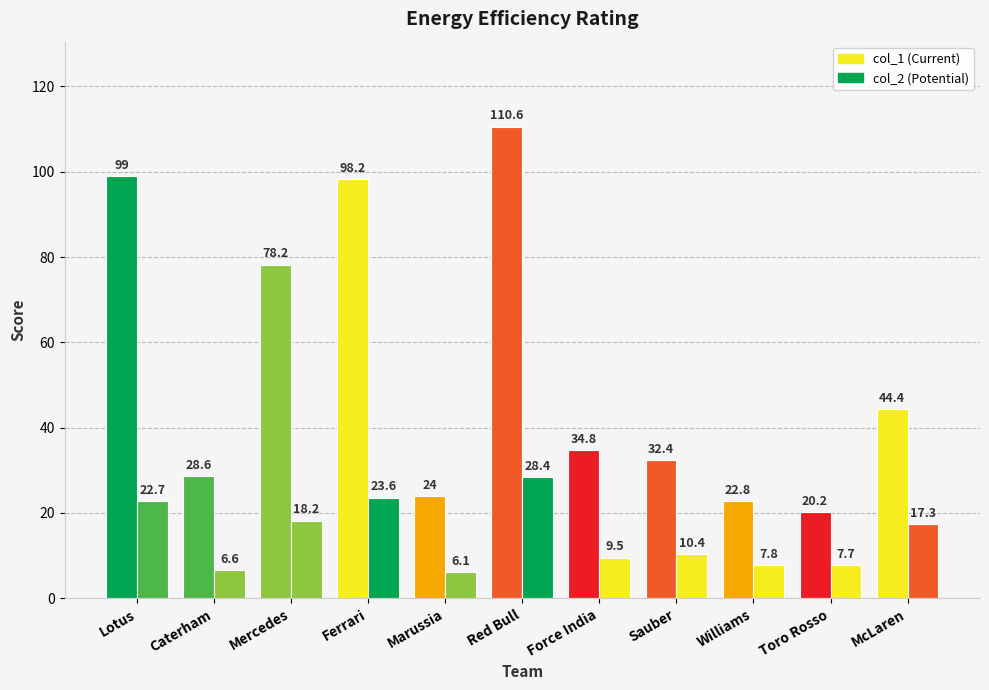

The value of col_1 at Lotus is 24.6. True or false?

False